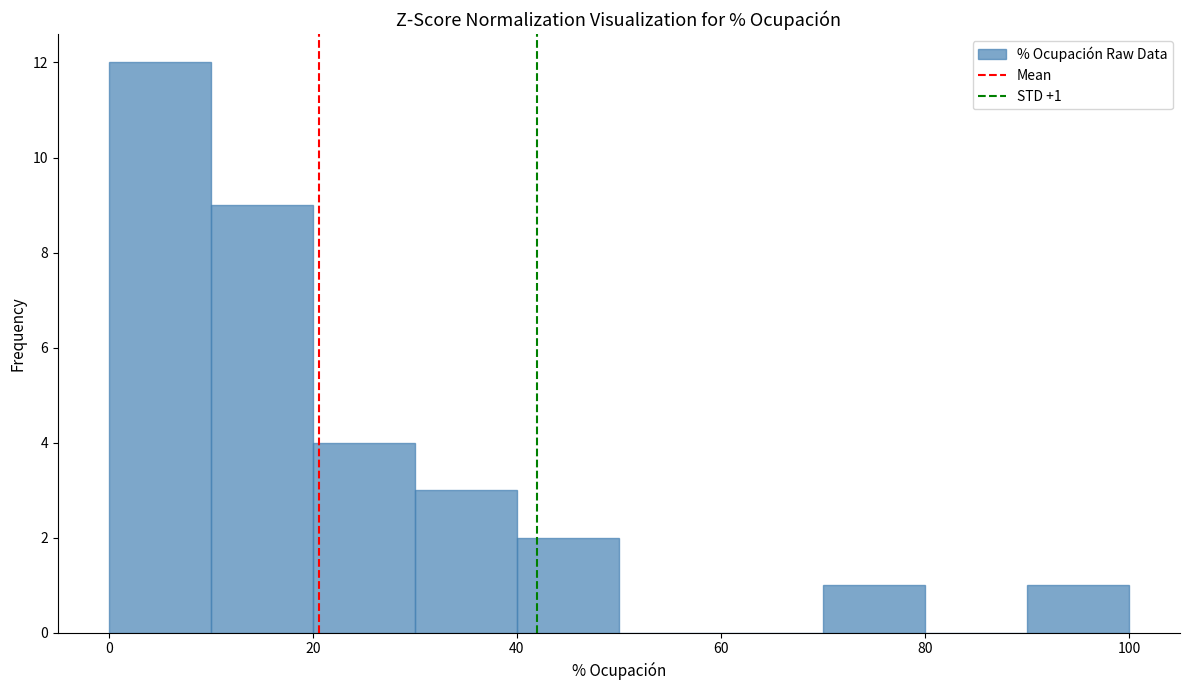

Over which range of the x-axis is the bar tallest?

0 to 10